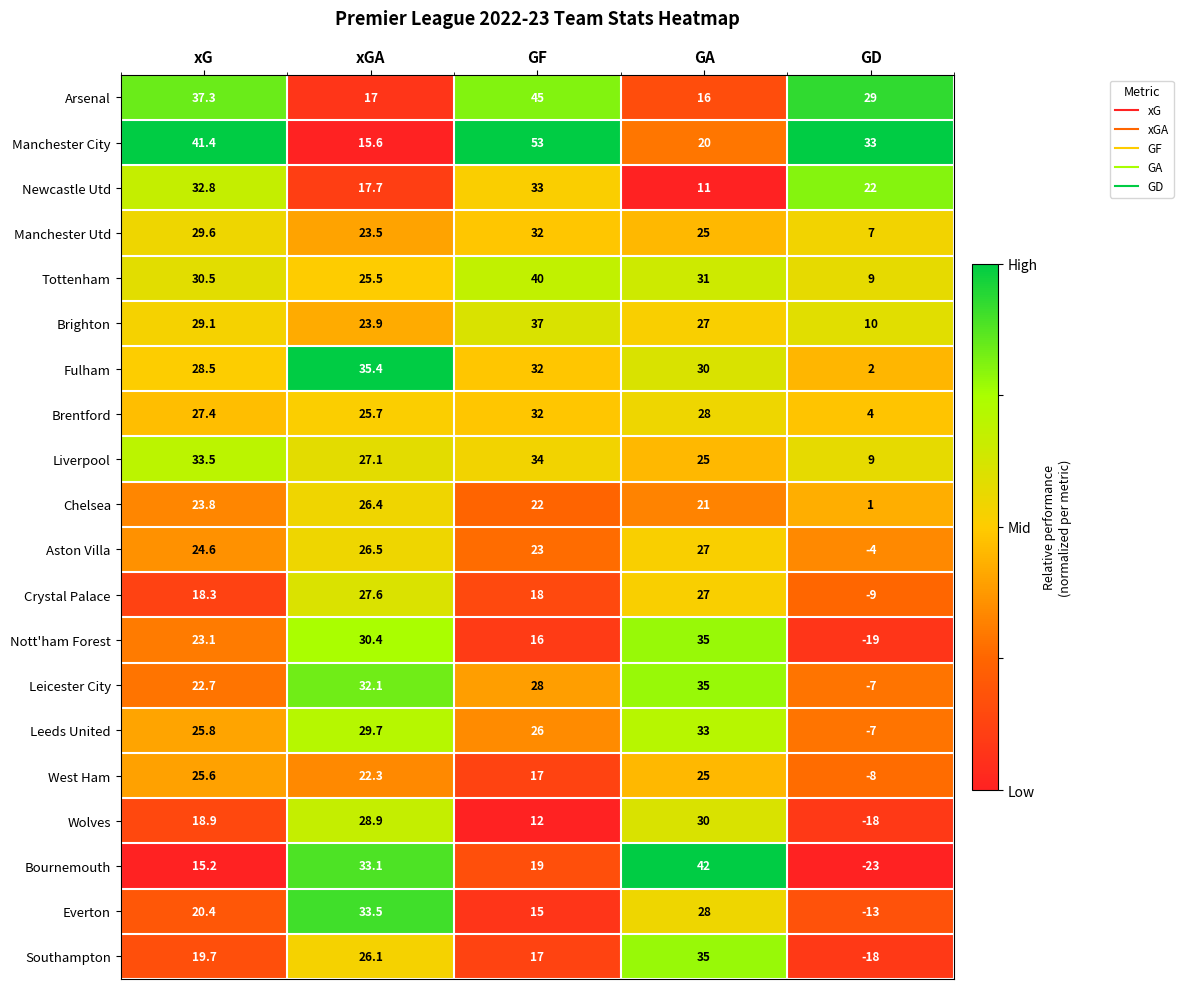

Which series has the widest spread of values?

Bournemouth